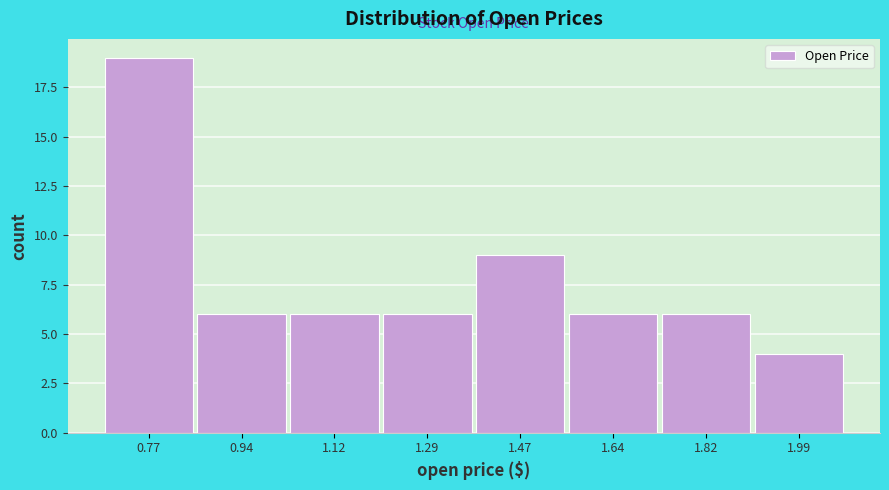

What is the height of the bar covering 0.680 to 0.855 on the x-axis? Neither the bar edges nor the heights are printed on the chart, so give them approximately, as read against the axes.

19